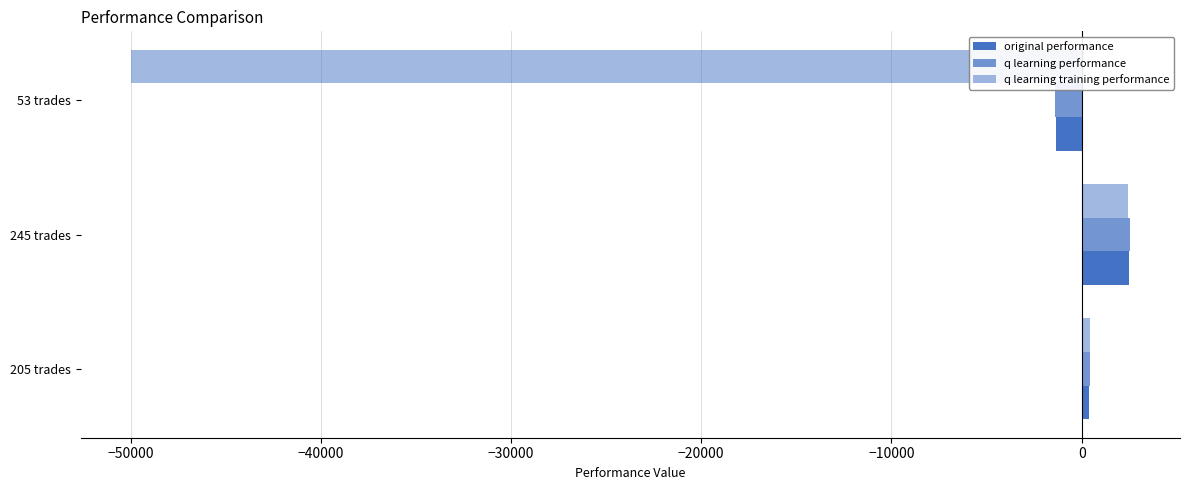

Count the number of data series in this chart.

3